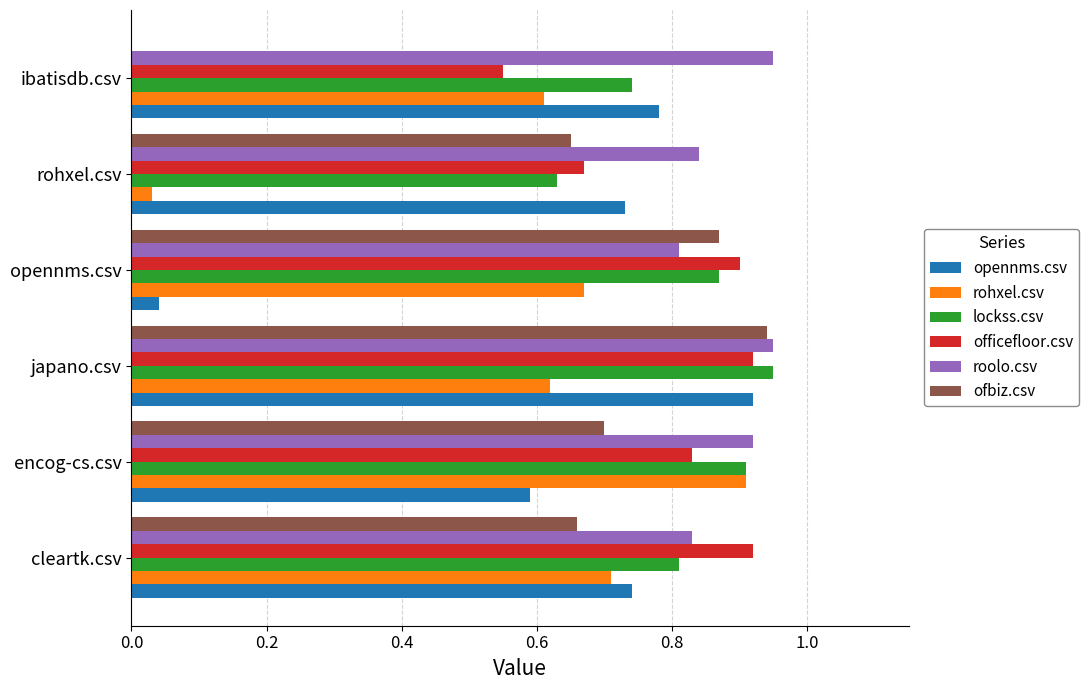

What is the sum of all opennms.csv values?

3.8